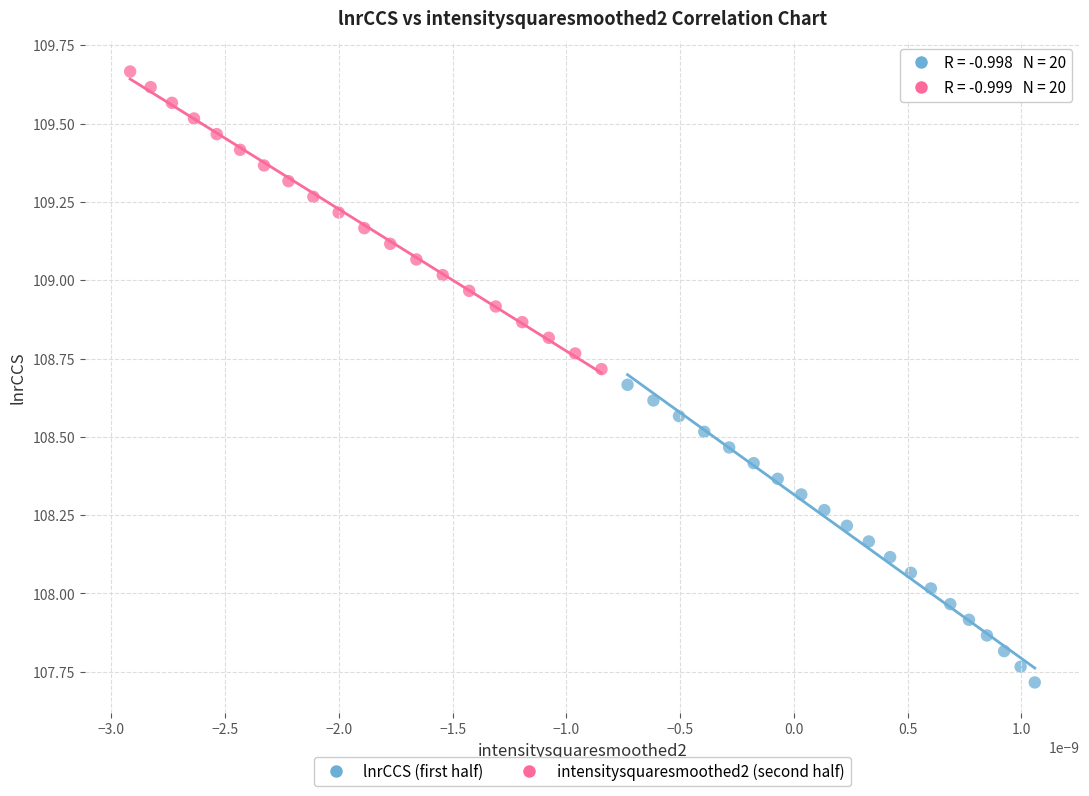

Which series reaches the maximum Y coordinate?

intensitysquaresmoothed2 (second half)